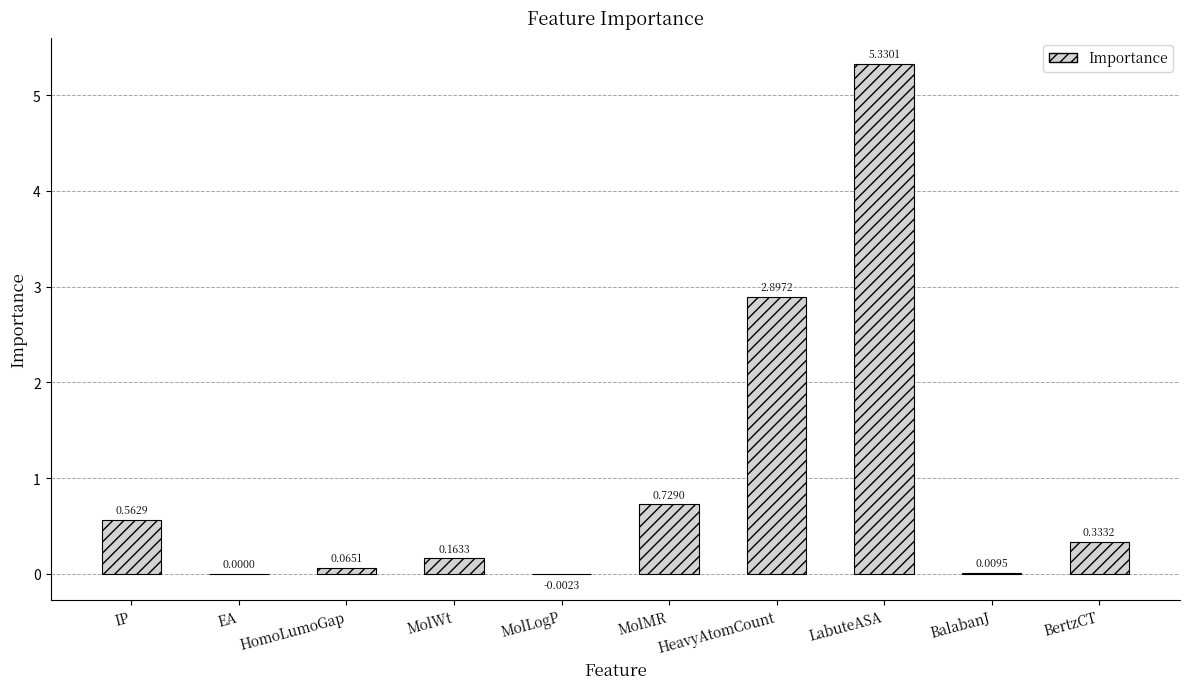

What is the sum of the values at HeavyAtomCount and IP?

3.5